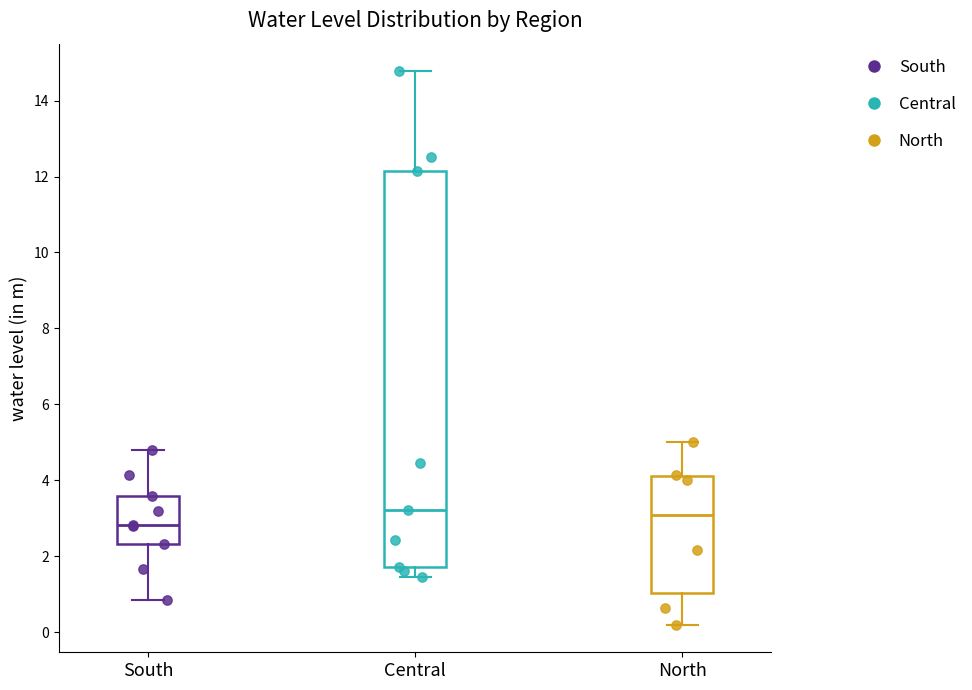

Where does the lower whisker of the box for North end on the y-axis? The values are not printed on the chart, so give them approximately, as read against the axis.

0.2